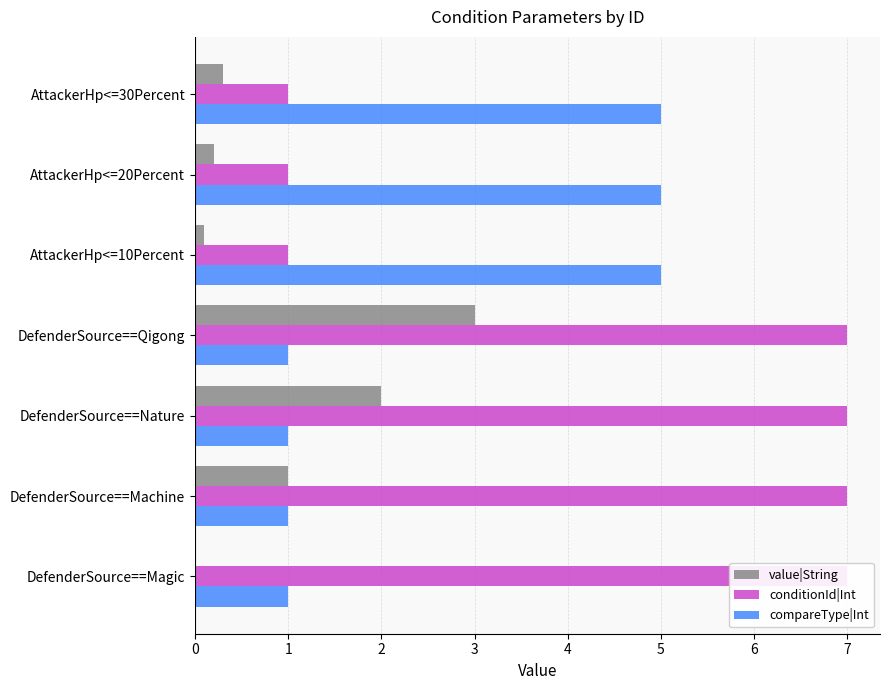

What is the difference between the highest and lowest values at DefenderSource==Machine?

6.0